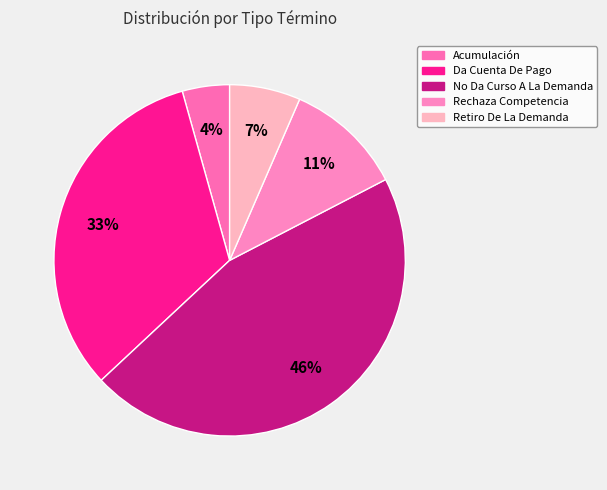

Count the number of slices in the pie.

5